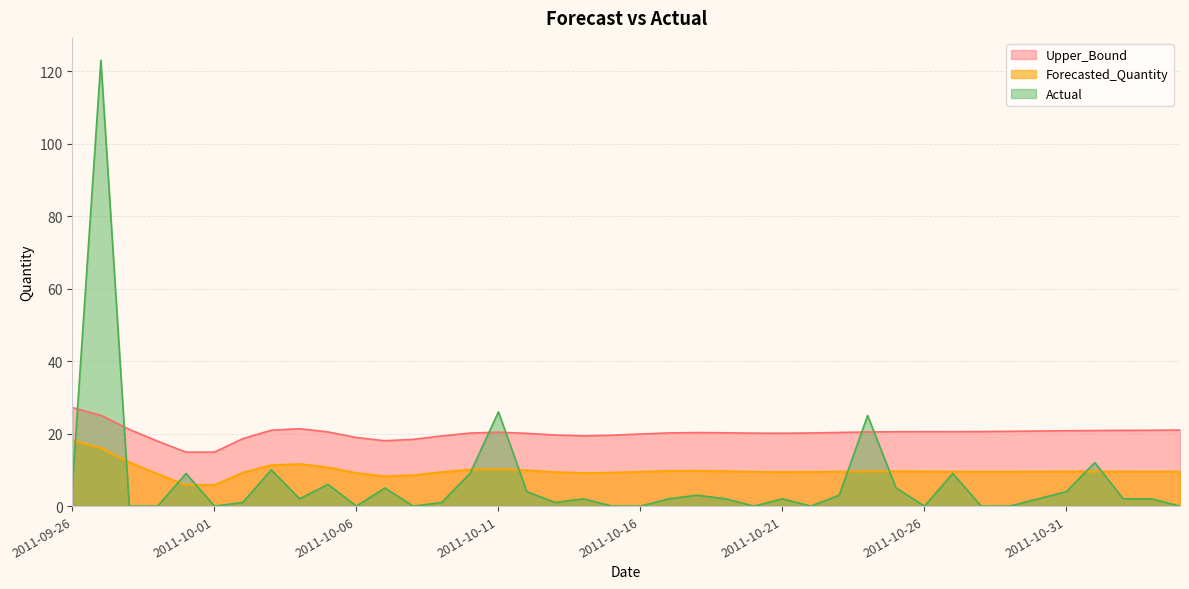

Count the number of data series in this chart.

3